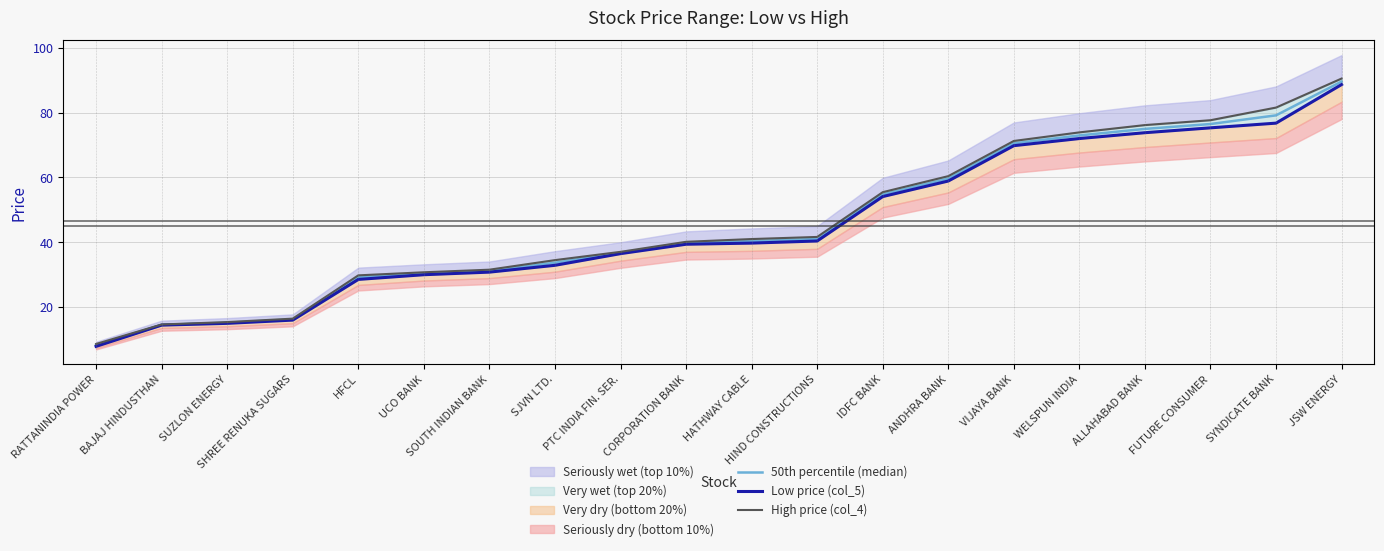

Between PTC INDIA FIN. SER. and HATHWAY CABLE, which series saw the biggest shift?

High price (col_4)